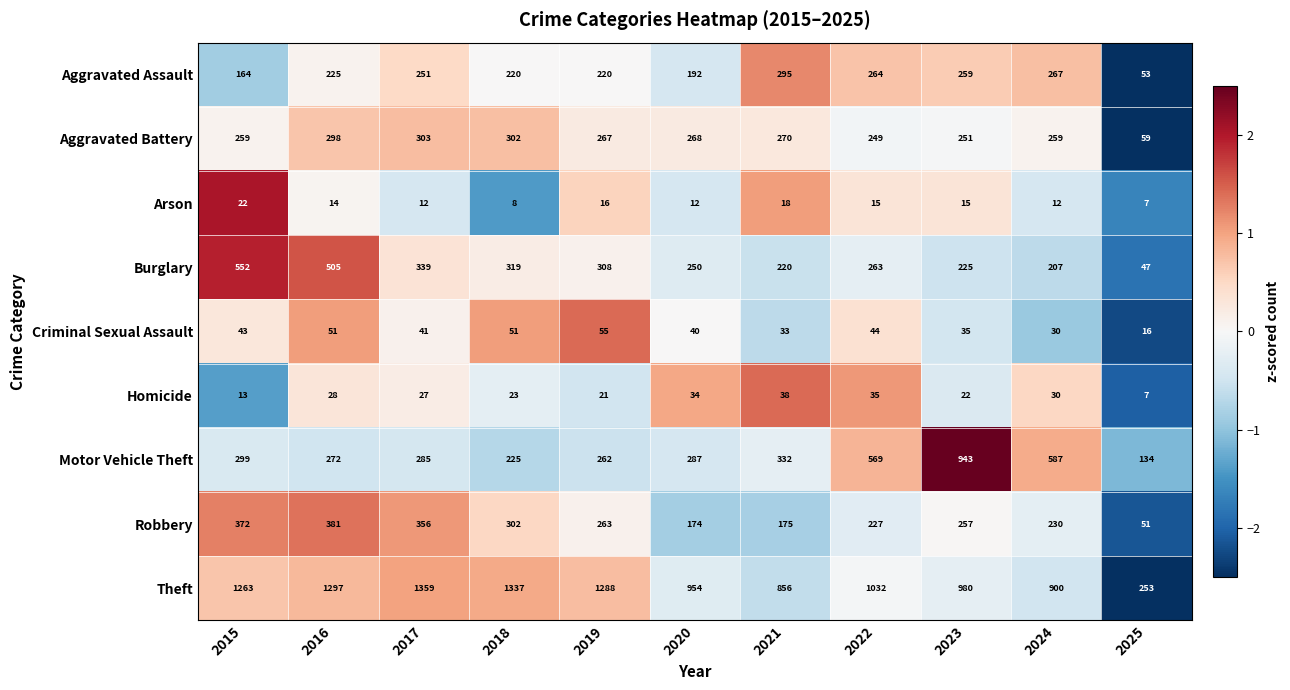

Rank the series by their maximum value, from highest to lowest.

Theft, Motor Vehicle Theft, Burglary, Robbery, Aggravated Battery, Aggravated Assault, Criminal Sexual Assault, Homicide, Arson